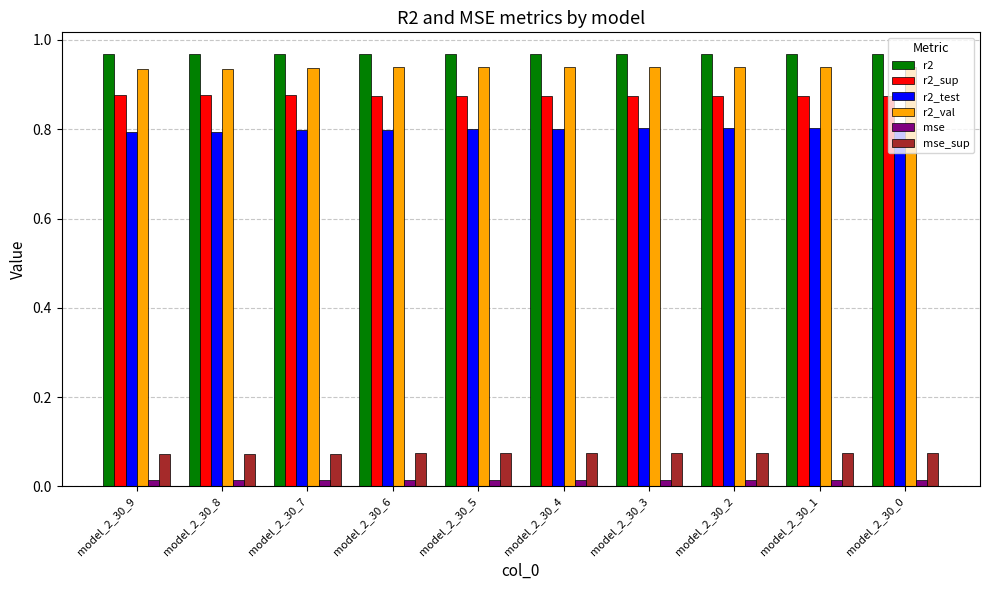

How many bars are there in each group?

6